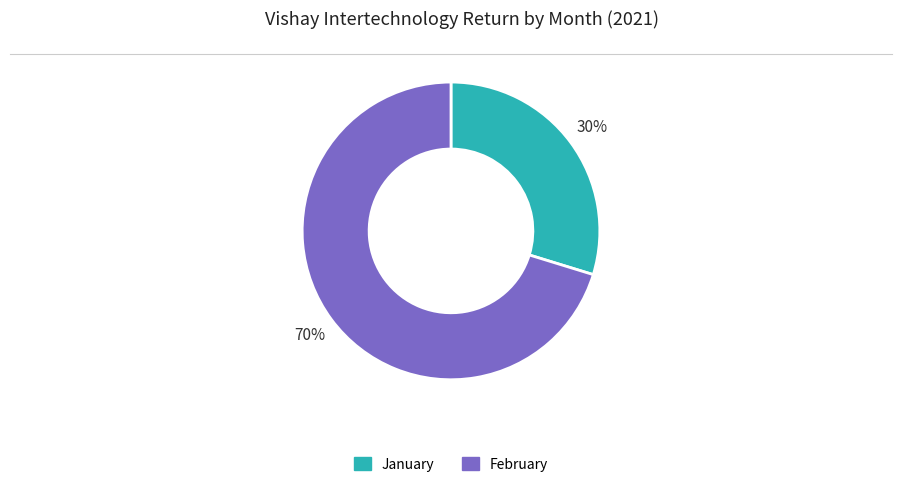

What percentage is the February slice, to the nearest percent?

70%